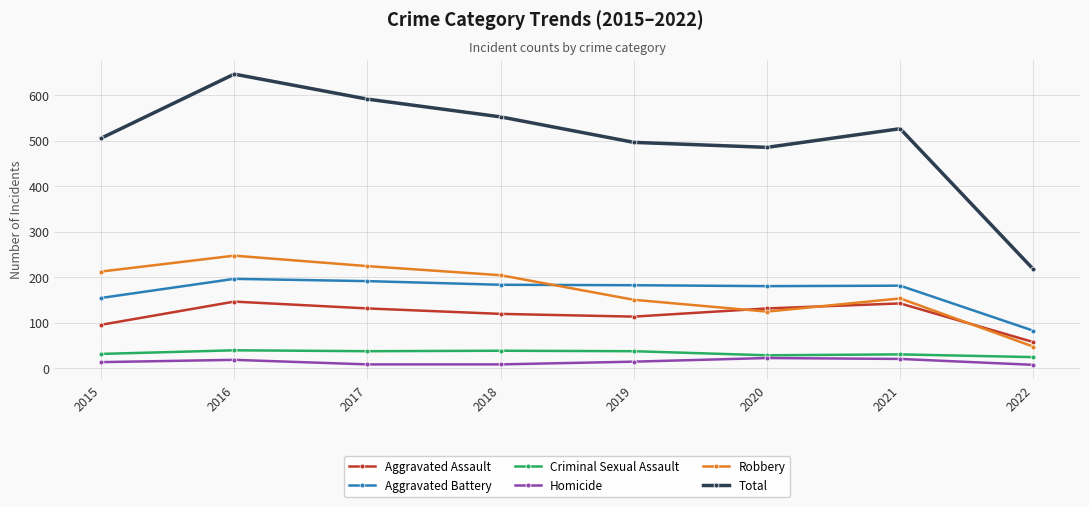

What is the sum of the Homicide values at 2022 and 2016?

25